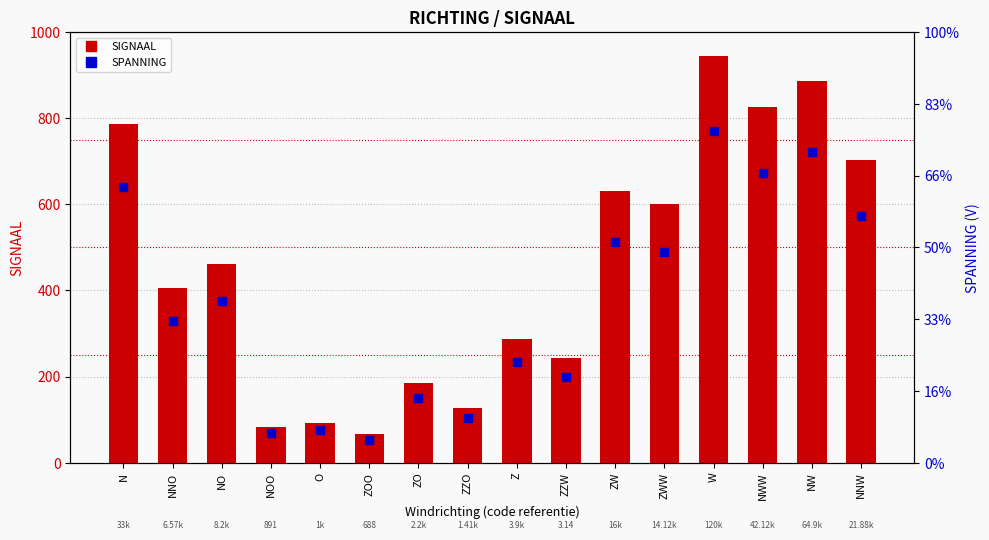

What is the total value across all series at NNW?

705.2